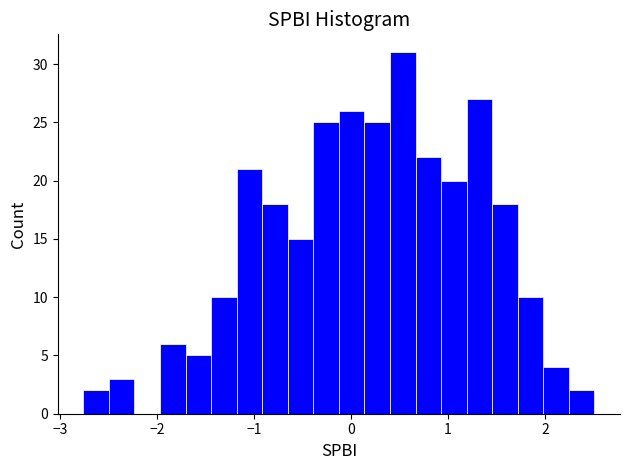

Around what value on the x-axis is the tallest bar? Give the approximate position of its centre, as read against the axis.

0.5